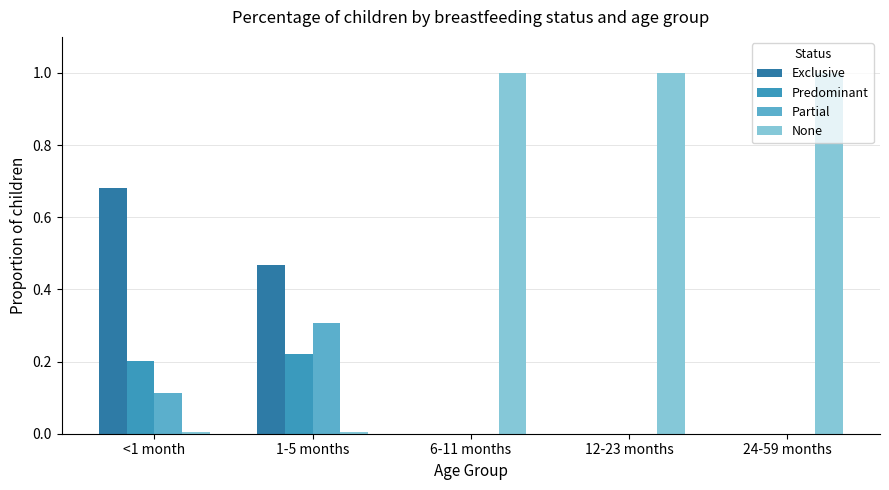

What is the sum of all Predominant values?

0.4